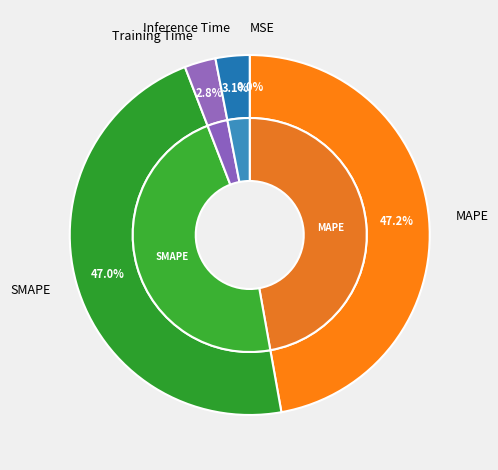

Combined, do SMAPE and Inference Time account for over 50%?

Yes